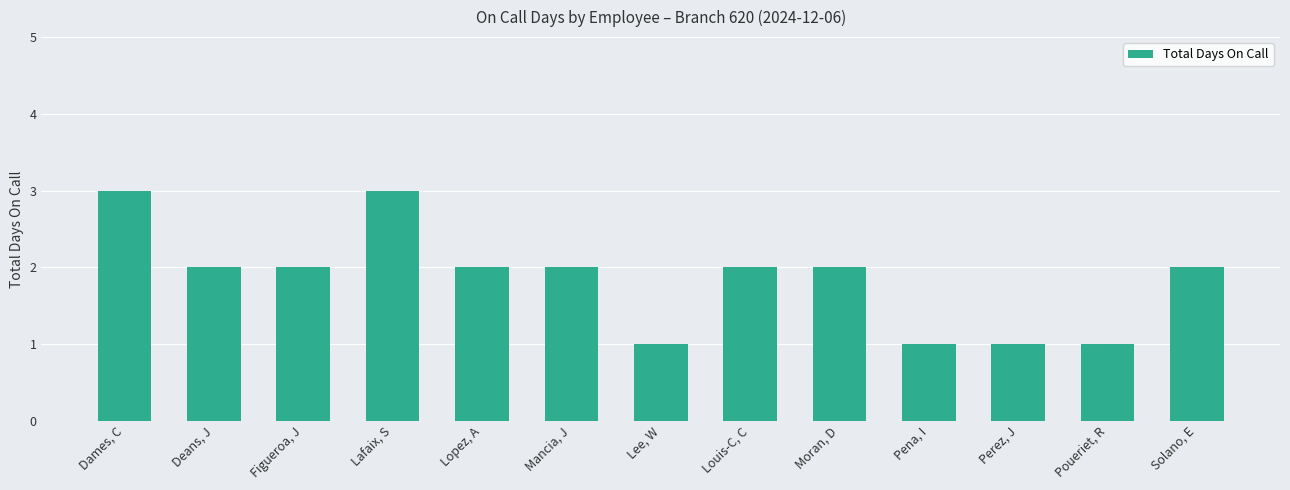

What is the label of the 13th bar from the right?

Dames, C